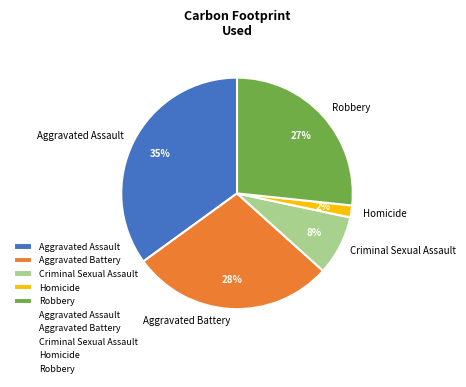

Do Robbery and Aggravated Battery together represent more than half of the pie?

Yes